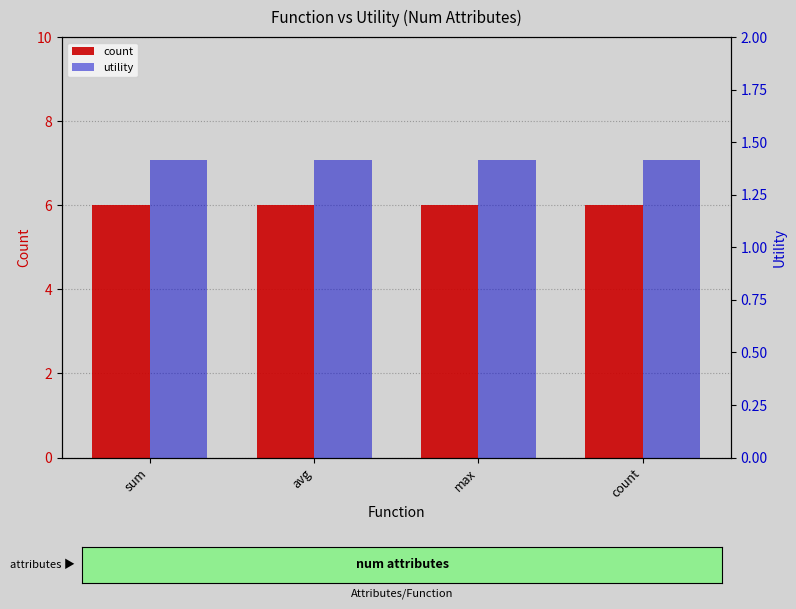

Read the utility value at count.

1.4